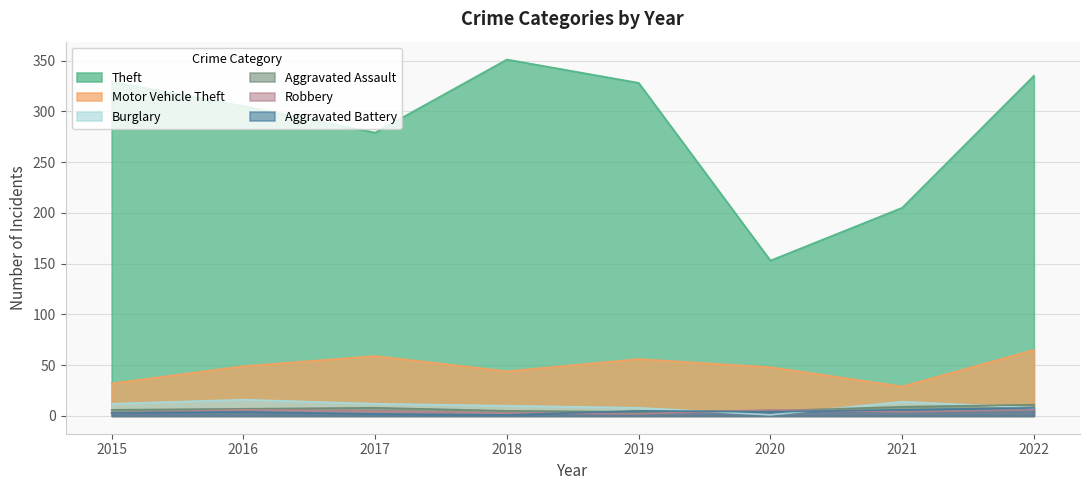

What is the difference between the second highest and minimum values in the Aggravated Battery series?

5